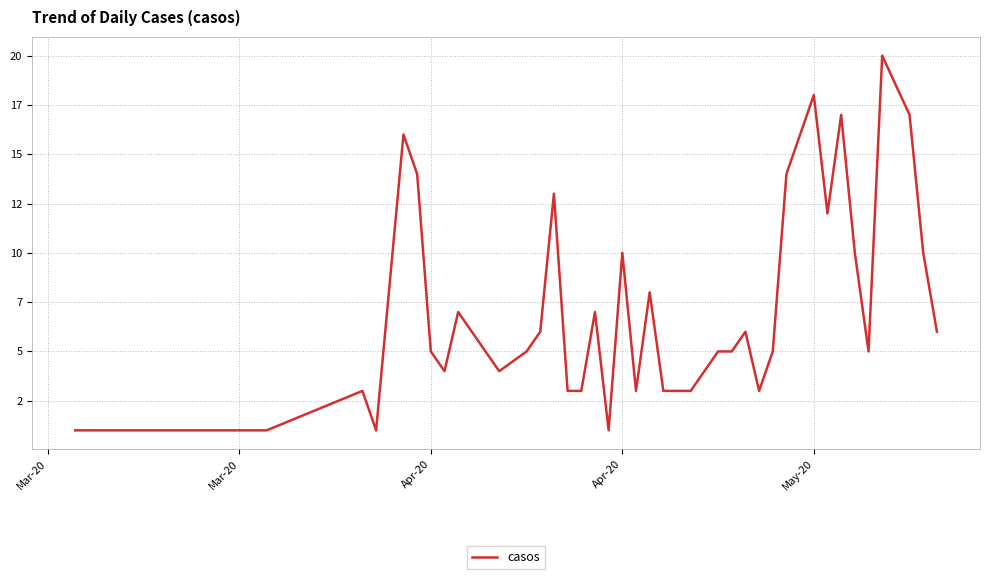

Is this an area chart (filled region under the line)?

No